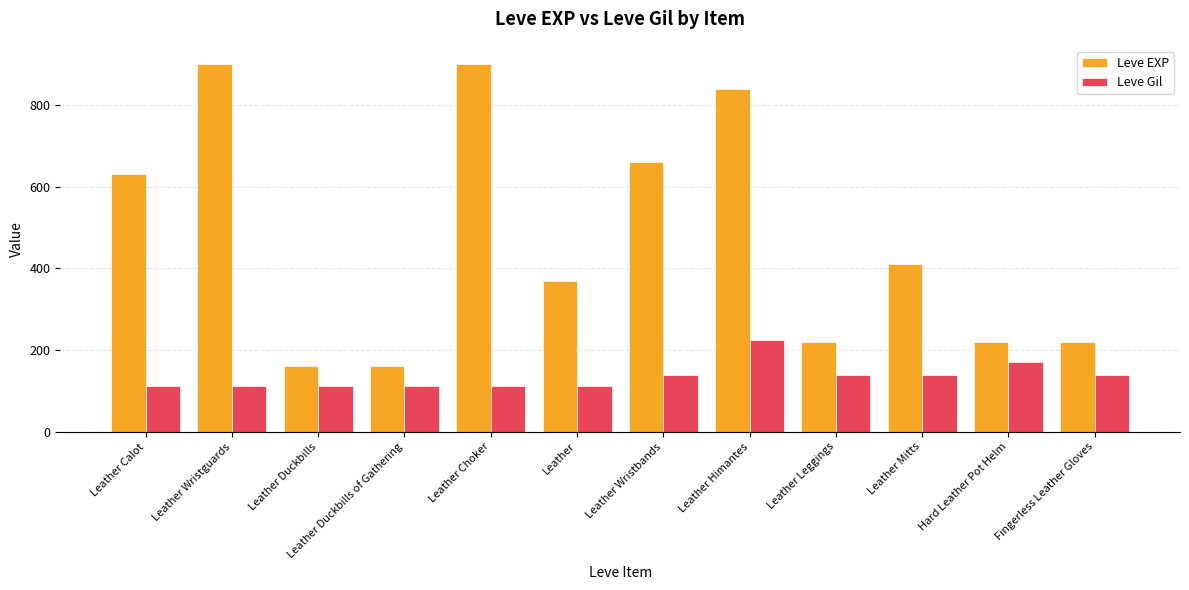

True or false: Leve Gil has a value of 177 at Leather Duckbills.

False